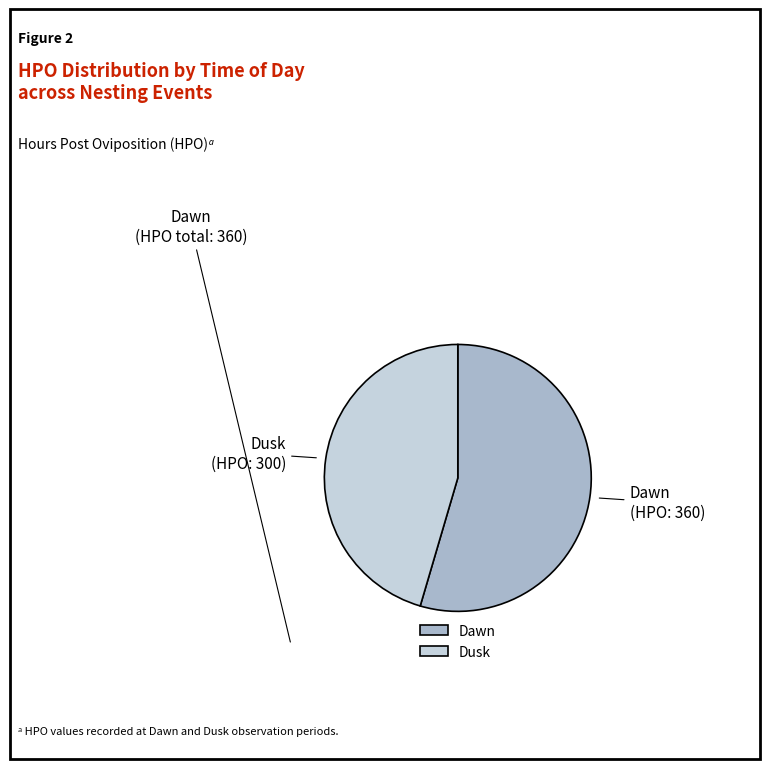

Approximately how many times larger is the value at Dawn compared to Dusk?

1.2